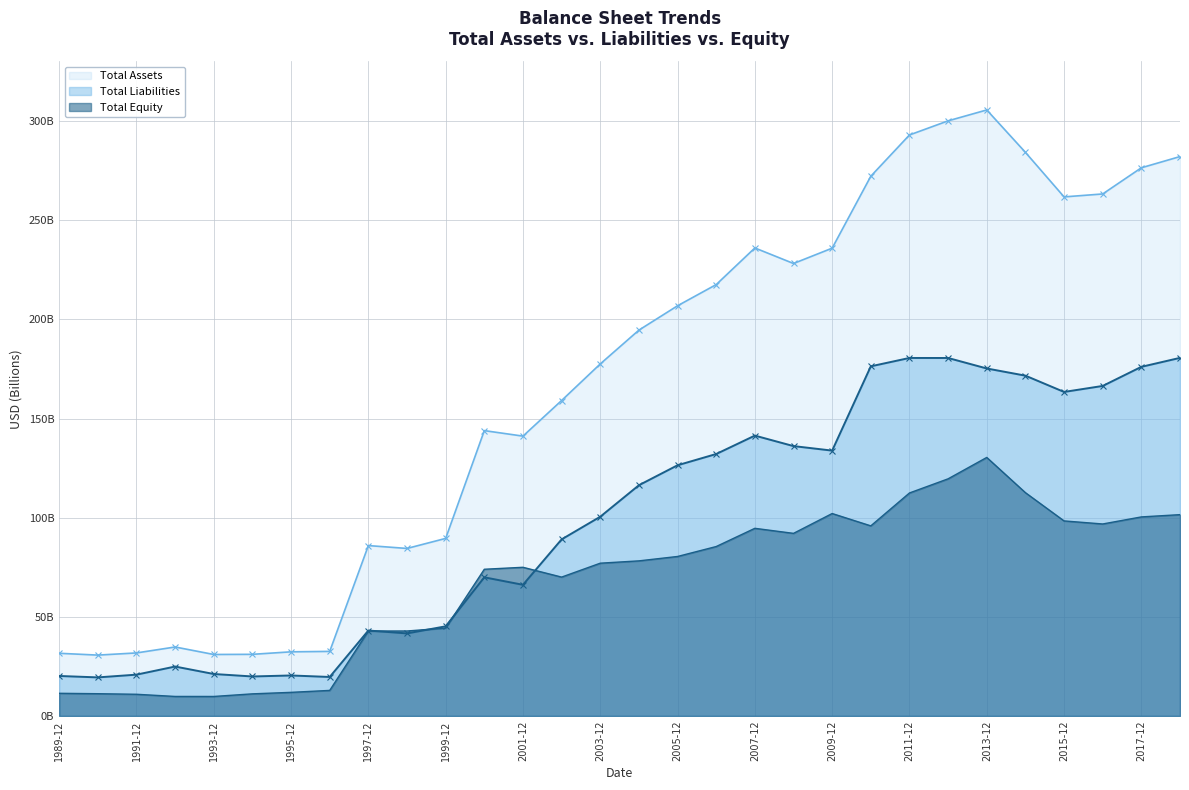

Which series has the largest range (max minus min)?

Total Assets